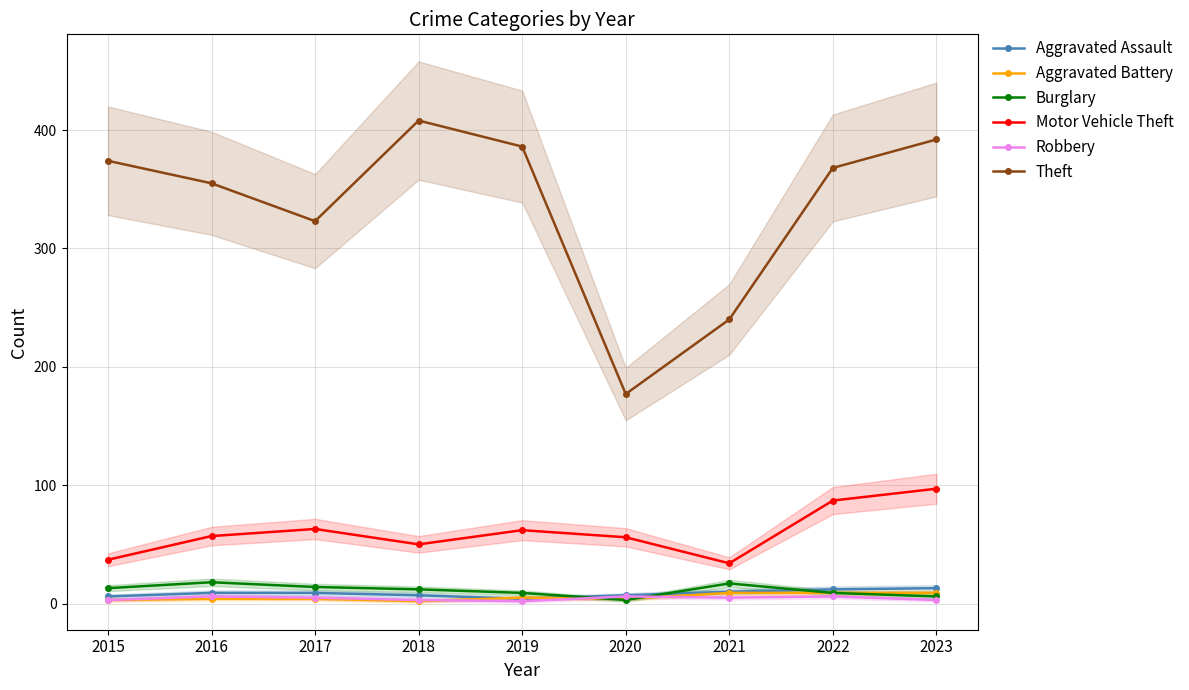

True or false: Robbery and Aggravated Assault cross at least once.

False